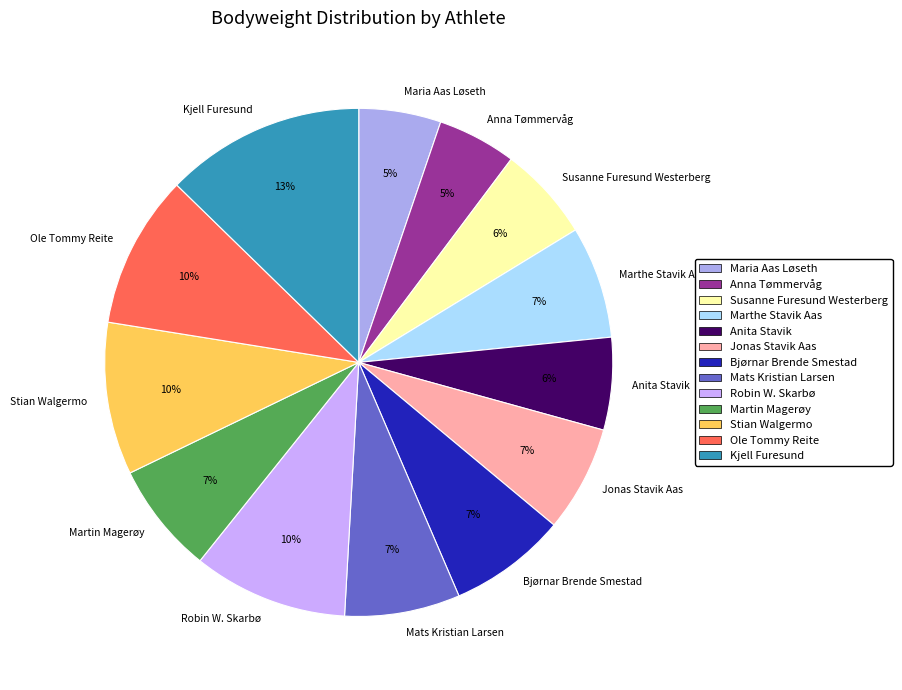

Combined, do Ole Tommy Reite and Robin W. Skarbø account for over 50%?

No